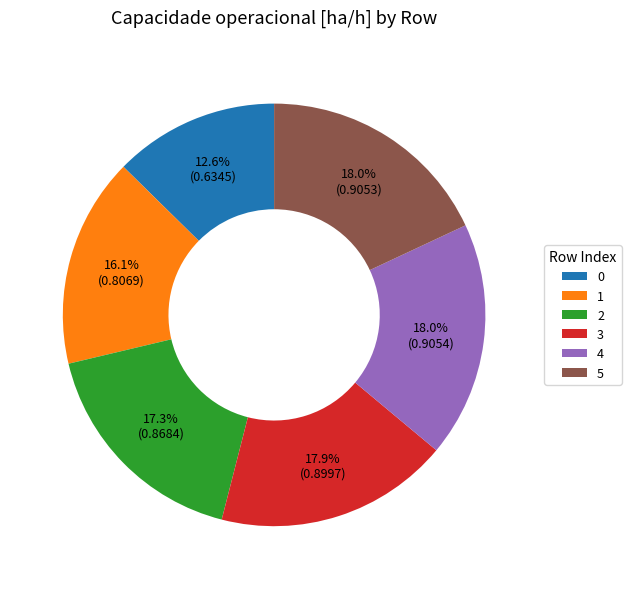

Between 3 and 2, which is larger?

3